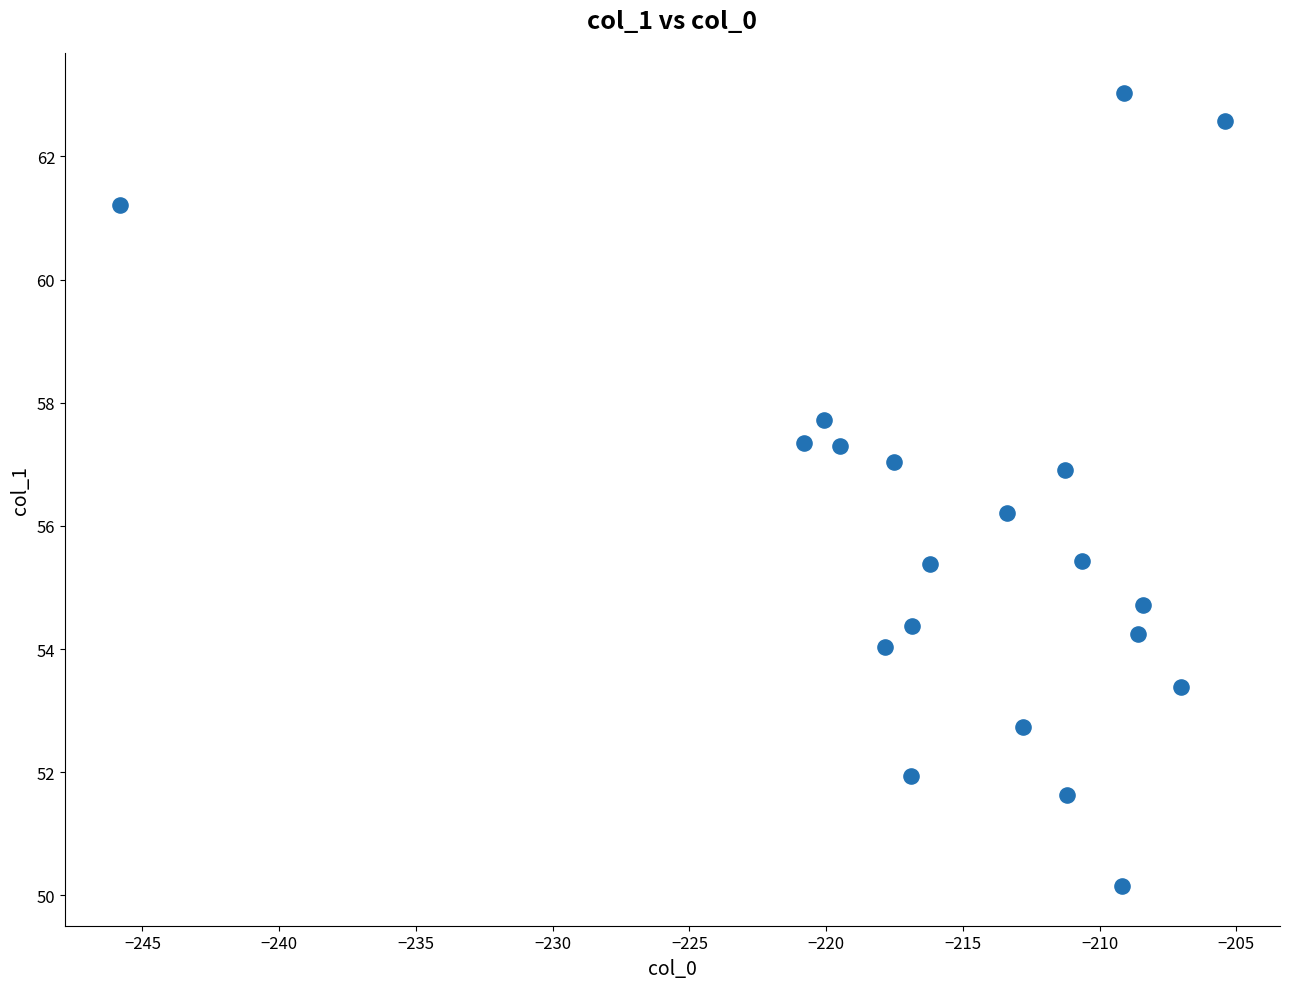

What is the range of Y values (max minus min)?

12.9